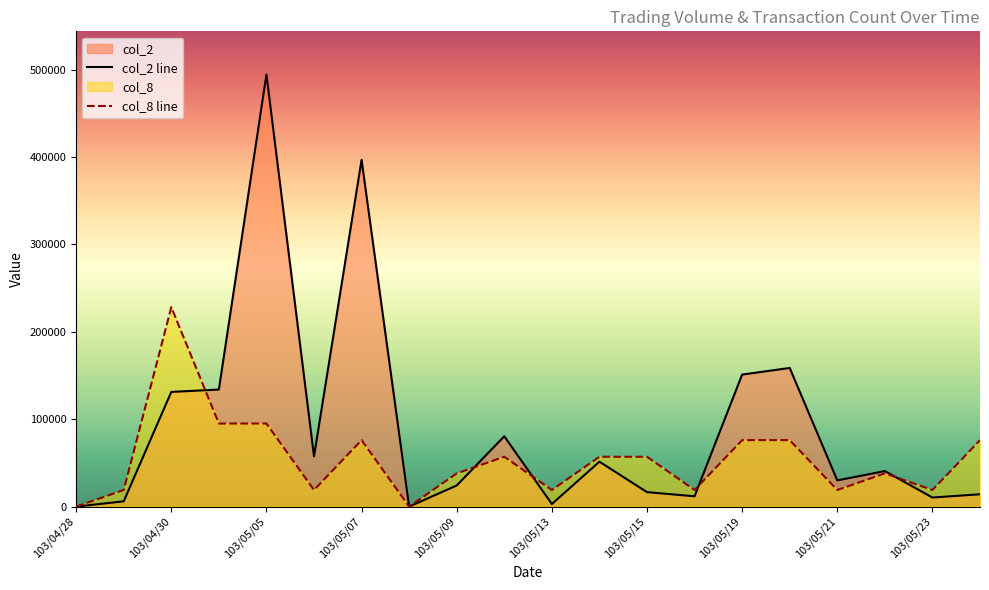

How many times do col_2 and col_8 cross each other?

5